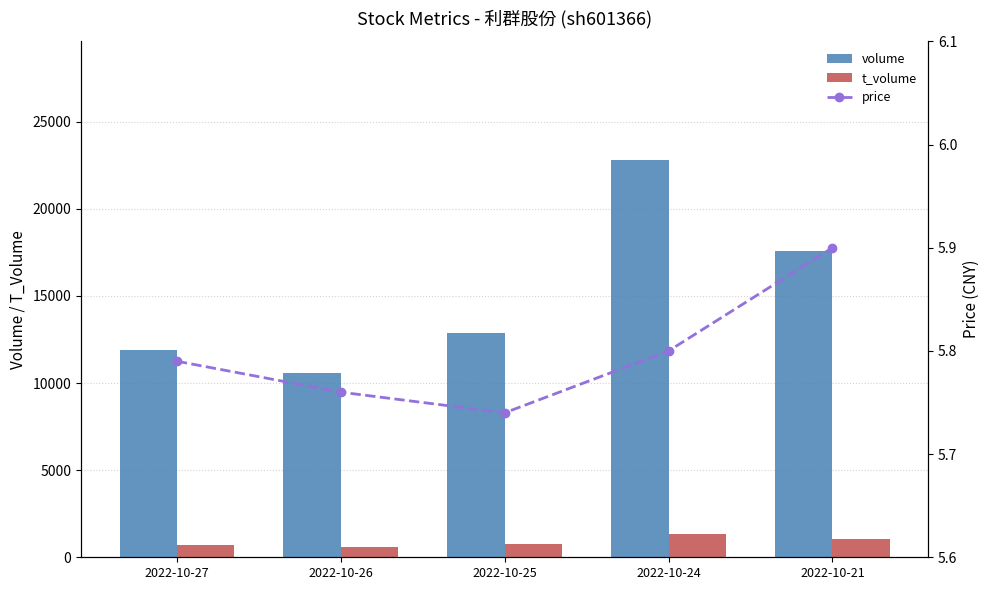

What is the maximum value shown in the chart?

22777.0